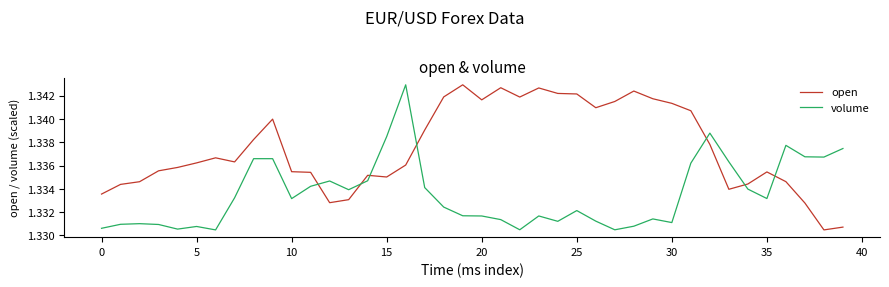

List the series in order of their overall mean, highest first.

open, volume